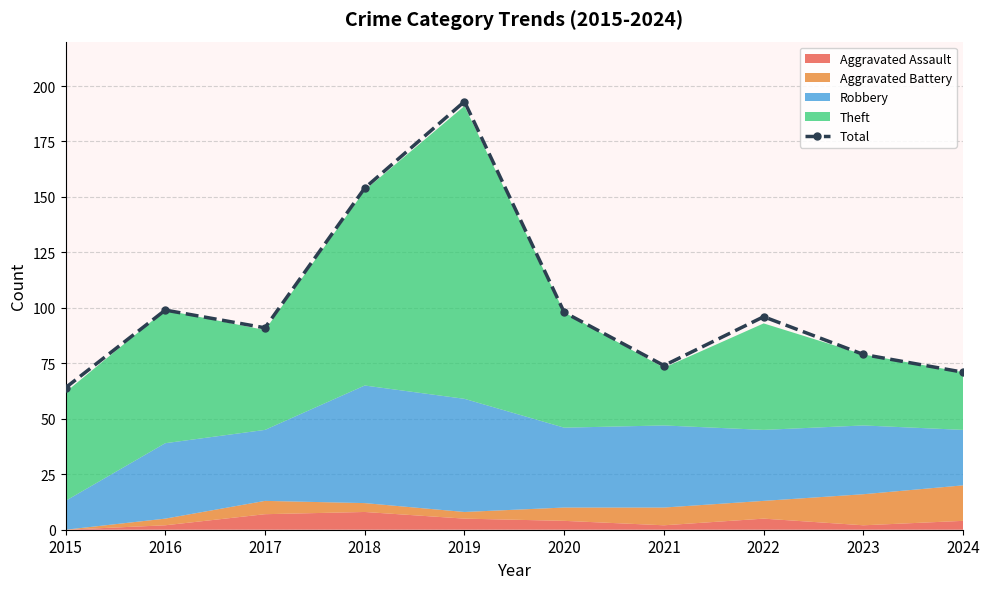

What is the smallest value displayed?

64